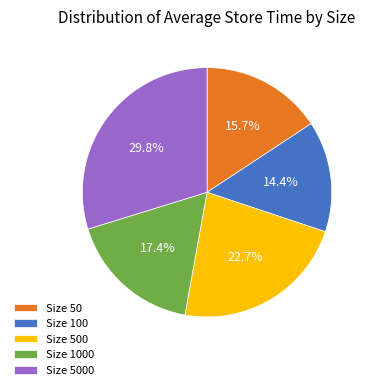

Combined, do Size 1000 and Size 100 account for over 50%?

No